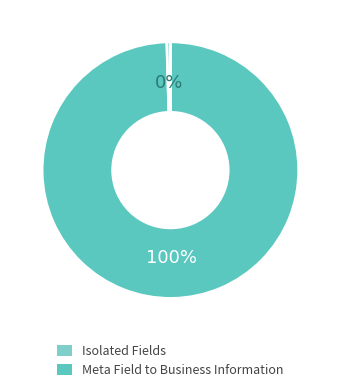

Is there any slice that represents more than half of the pie?

Yes